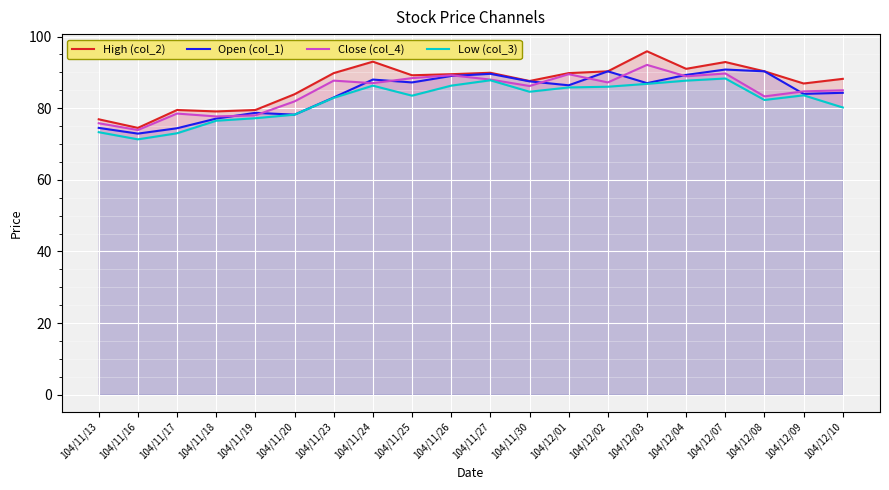

Reading left to right, extract all data points from this chart.

High (col_2): 76.9	74.5	79.5	79.1	79.5	83.9	89.8	93.0	89.2	89.5	89.9	87.6	89.8	90.3	95.9	91.0	92.9	90.3	86.9	88.2
Open (col_1): 74.5	72.9	74.4	77.1	78.7	78.2	83.0	88.0	87.2	89.0	89.6	87.5	86.4	90.3	87.0	89.3	90.8	90.3	84.0	84.3
Close (col_4): 75.8	73.9	78.5	77.7	78.0	81.9	87.7	87.0	88.4	89.2	88.0	86.2	89.5	87.2	92.1	88.9	89.7	83.3	84.7	85.0
Low (col_3): 73.3	71.3	73.0	76.5	77.2	78.2	82.9	86.3	83.5	86.3	87.8	84.6	85.8	86.0	86.8	87.7	88.3	82.3	83.6	80.2